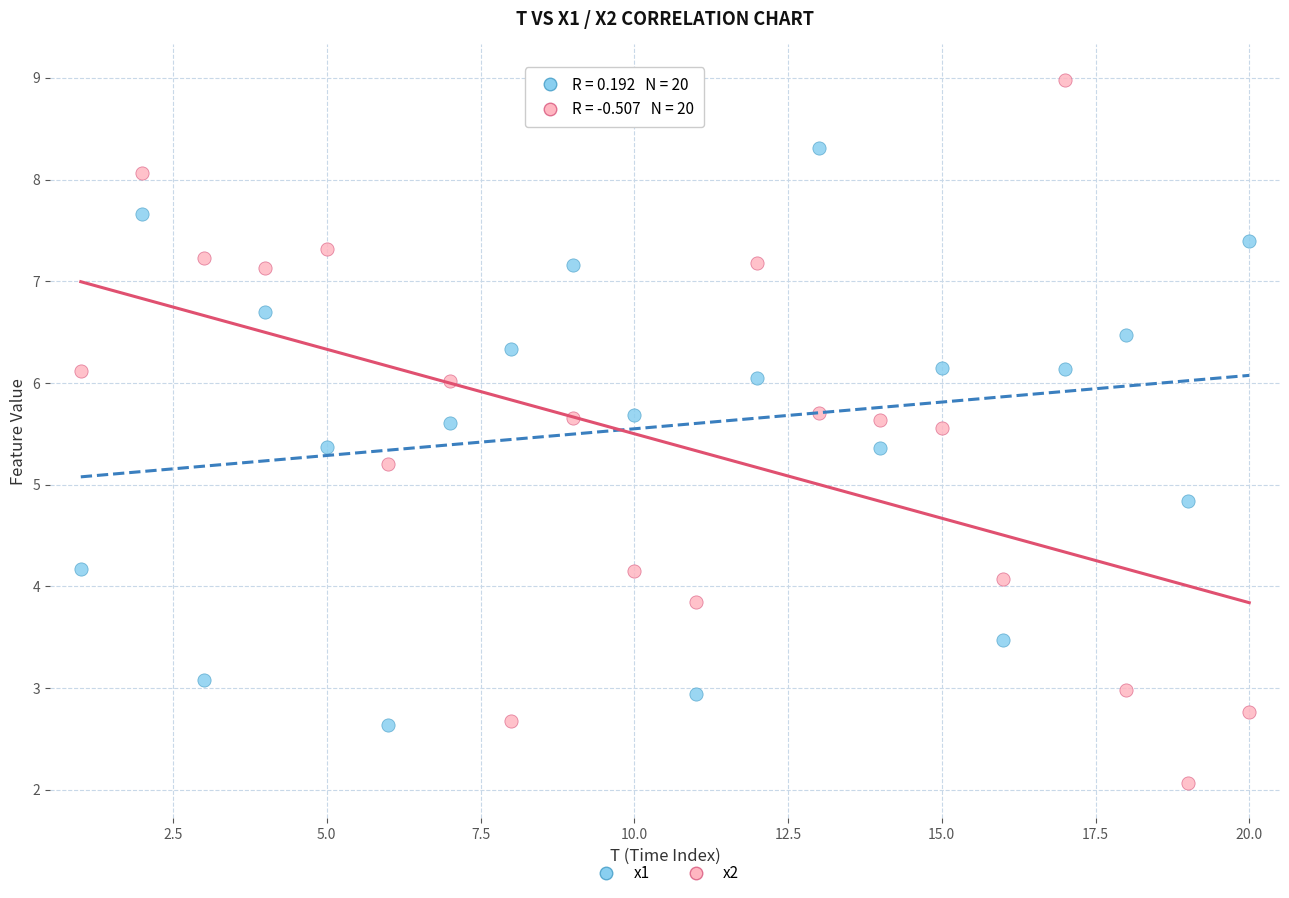

Which series reaches the maximum Y coordinate?

x2